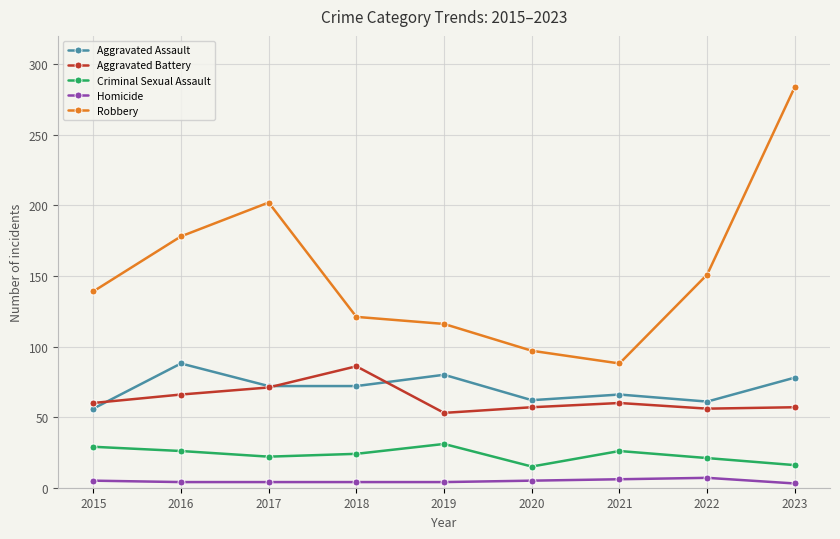

Rank the series at 2015 from lowest to highest value.

Homicide, Criminal Sexual Assault, Aggravated Assault, Aggravated Battery, Robbery